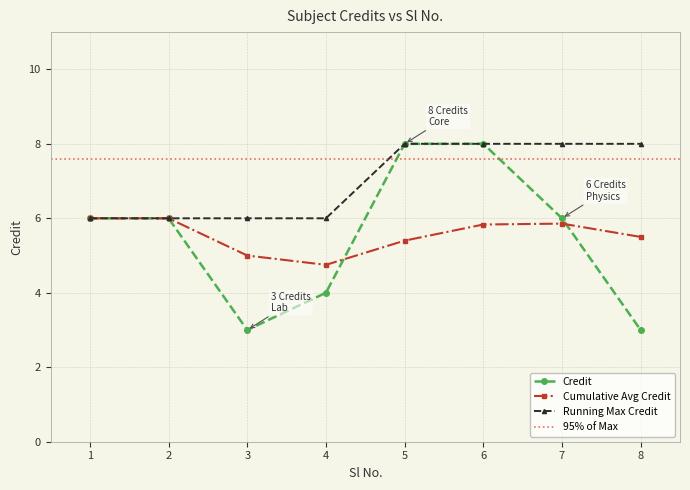

At which category does Cumulative Avg Credit reach its first local valley?

4